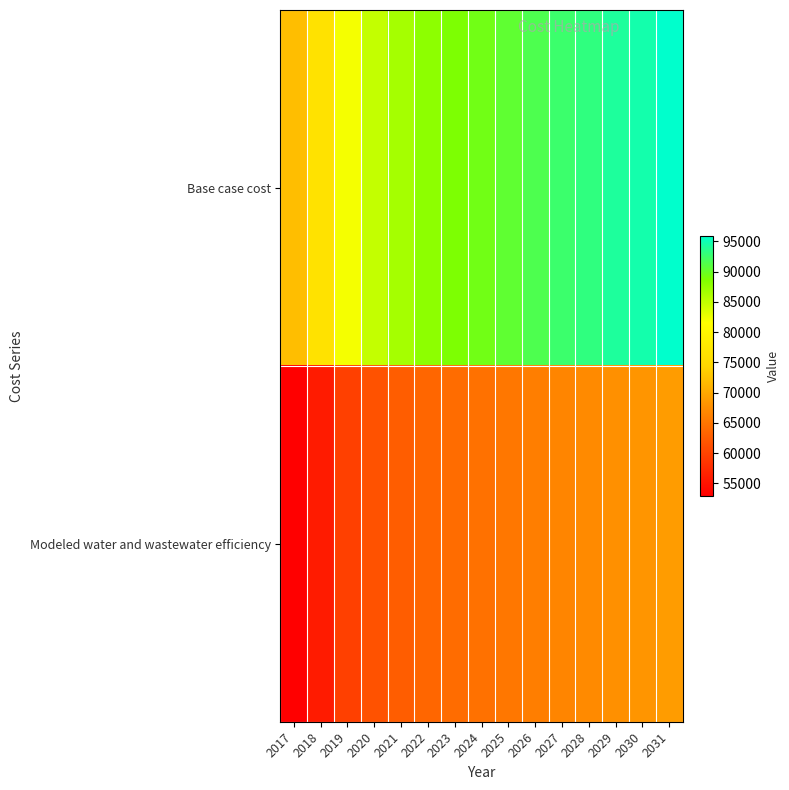

What is the total value across all series at 2023?

152864.5